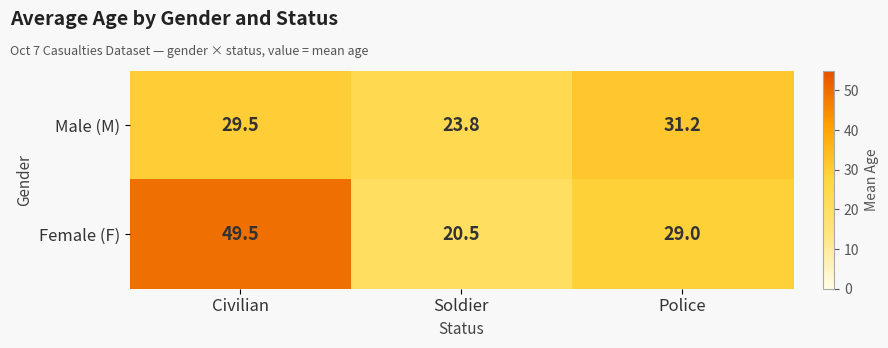

What is the average value of the Male (M) series?

28.2